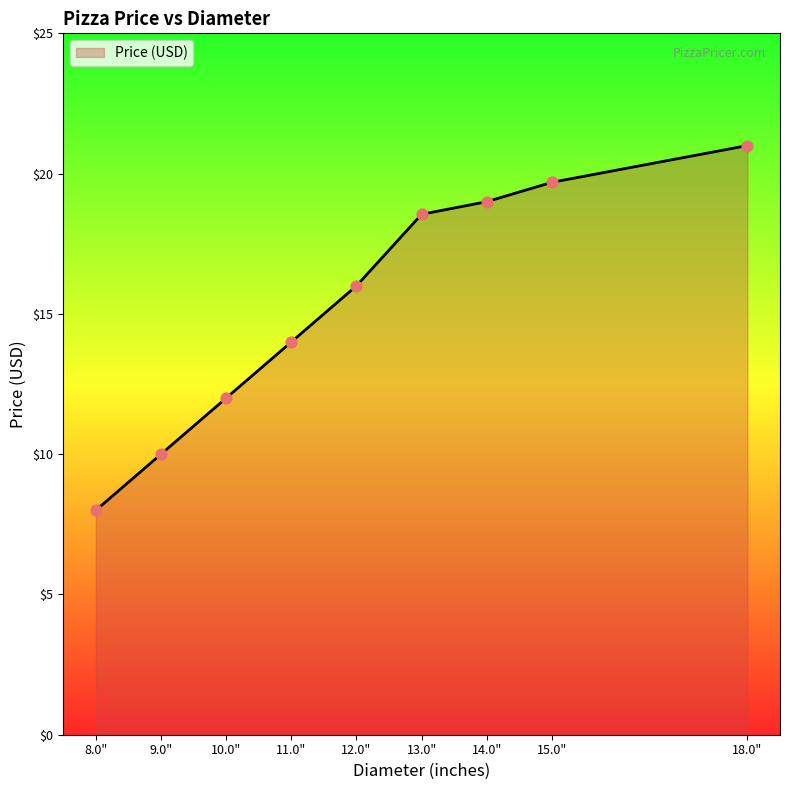

What is the change in value from 13.0" to 15.0"?

+1.1